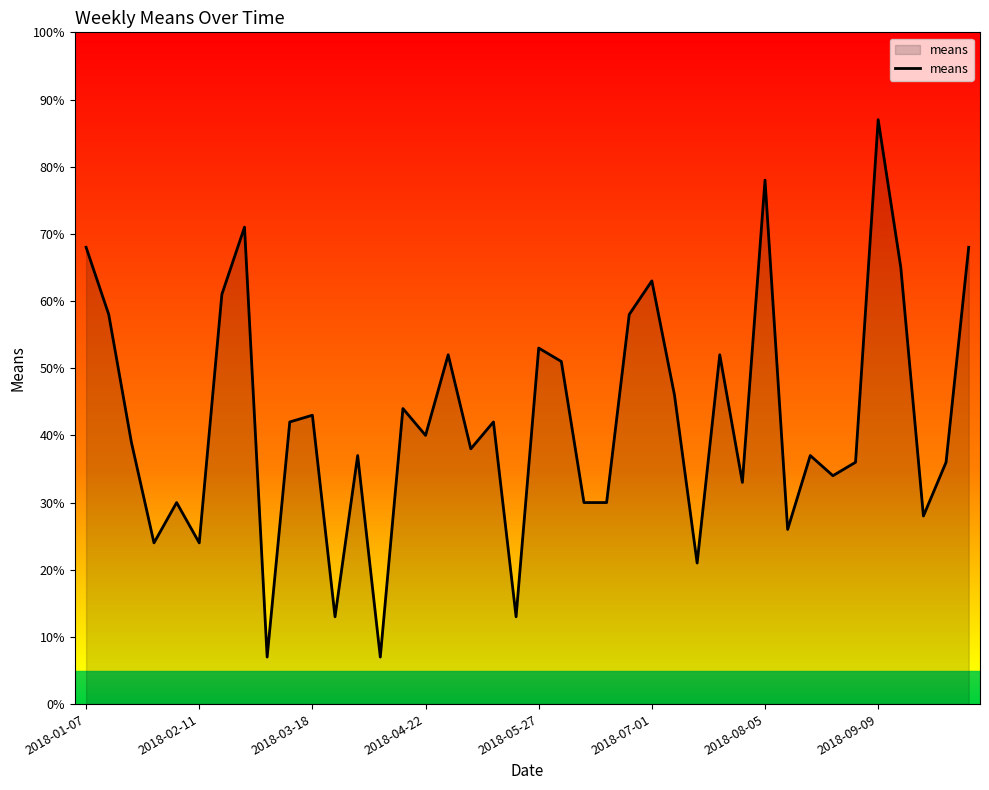

What is the smallest value displayed?

7